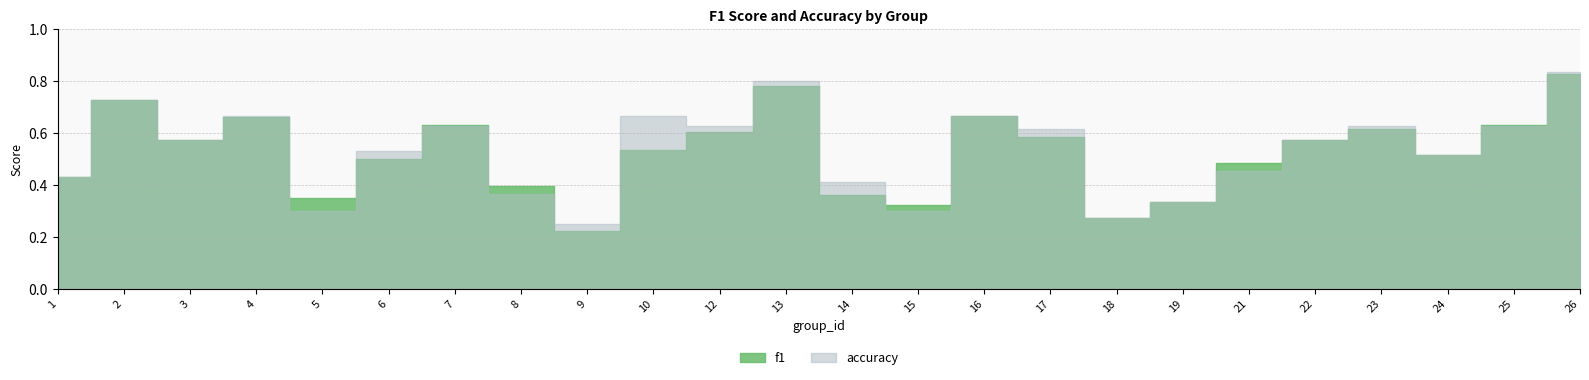

What is the value of the accuracy point at the 17th from the left?

0.3